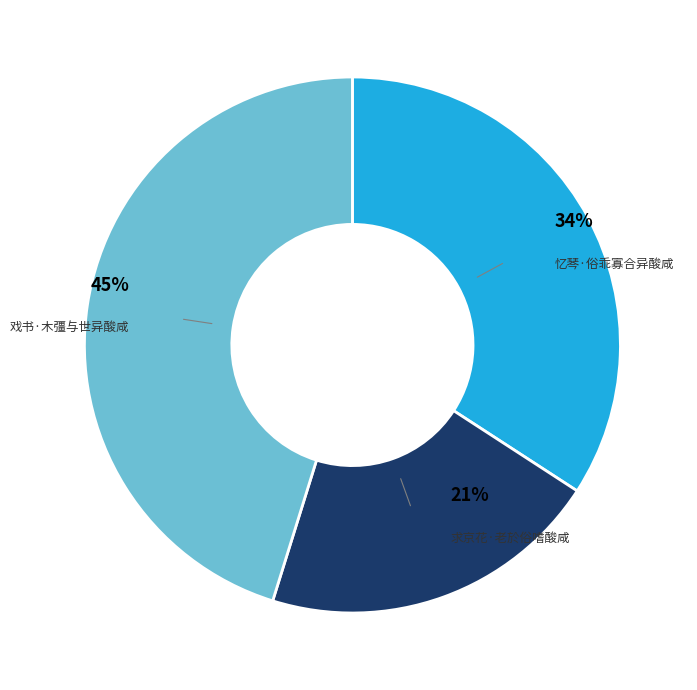

Is the sum of 求京花·老於俗嗜酸咸 and 忆琴·俗乖寡合异酸咸 greater than half?

Yes